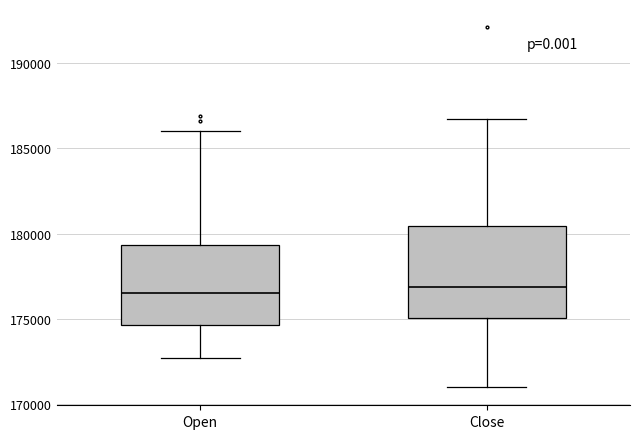

Which box is the tallest, from its lower edge to its upper edge?

Close